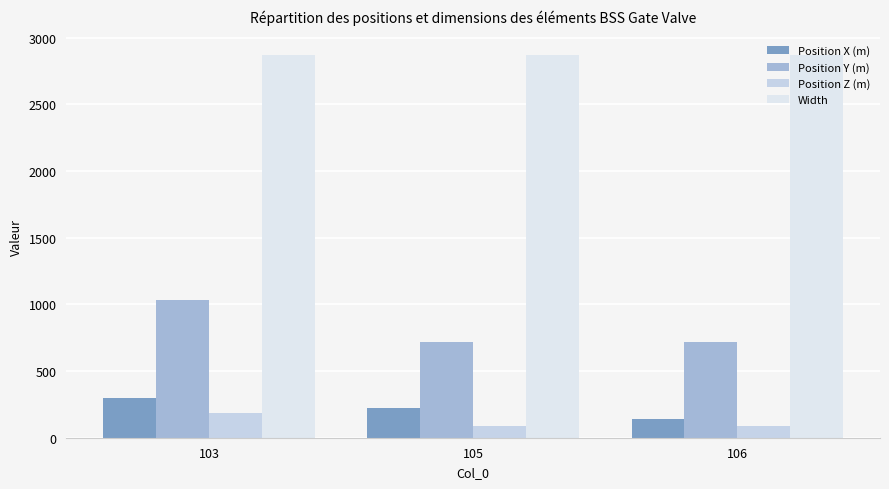

Does the chart contain stacked bars?

No